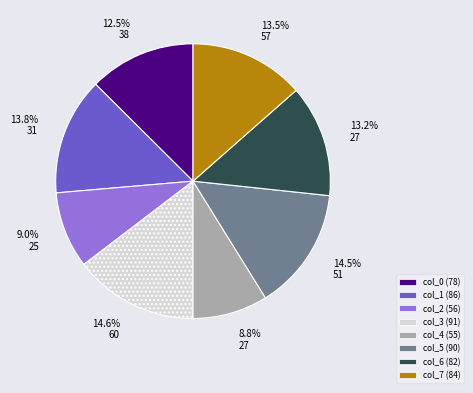

Is there a majority slice in this chart?

No